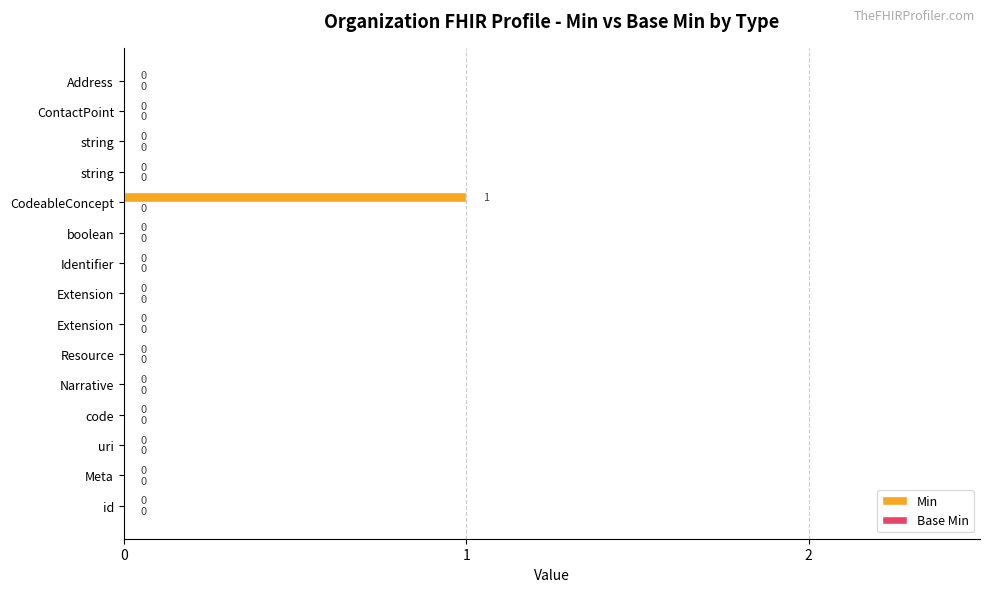

How many data points does each series have?

15